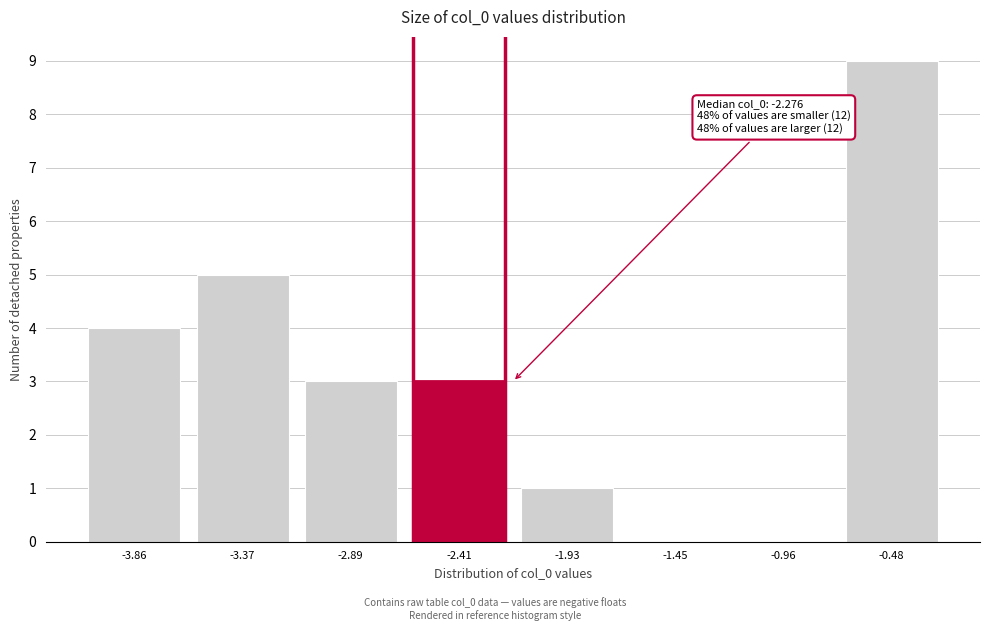

Reading left to right, list all the values displayed in this chart.

-3.86=4	-3.37=5	-2.89=3	-2.41=3	-1.93=1	-1.45=0	-0.96=0	-0.48=9